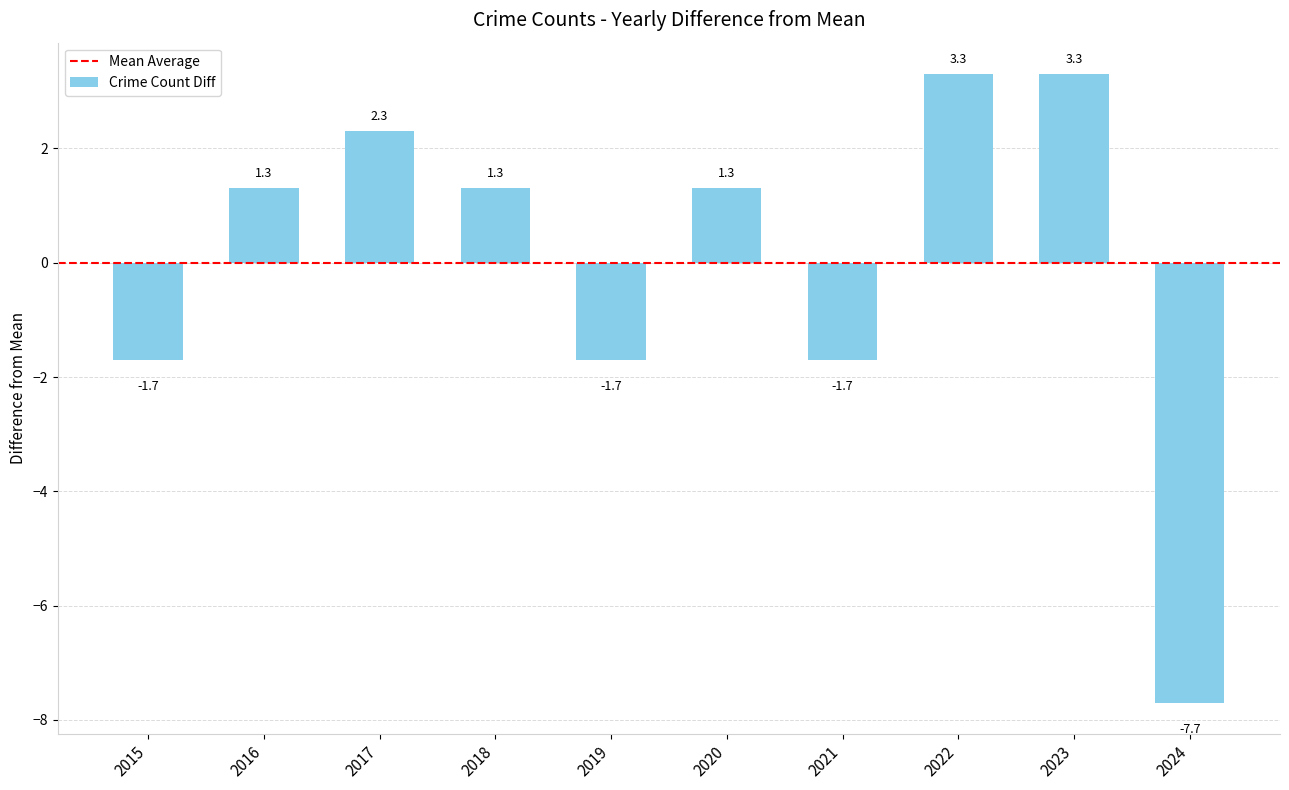

Read the value at 2016.

1.3